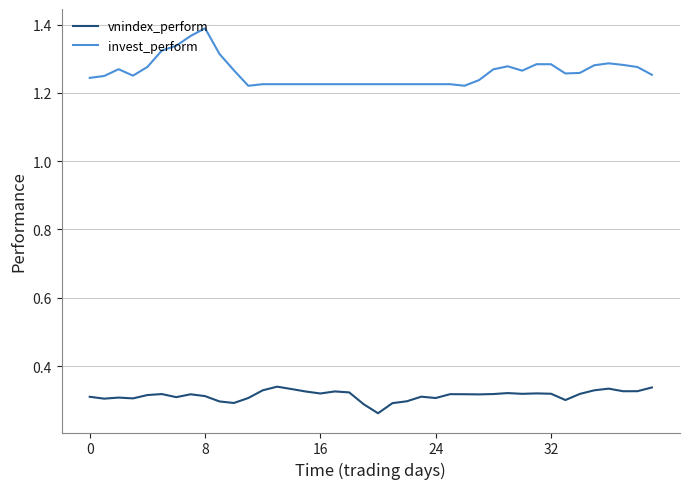

True or false: vnindex_perform and invest_perform cross at least once.

False